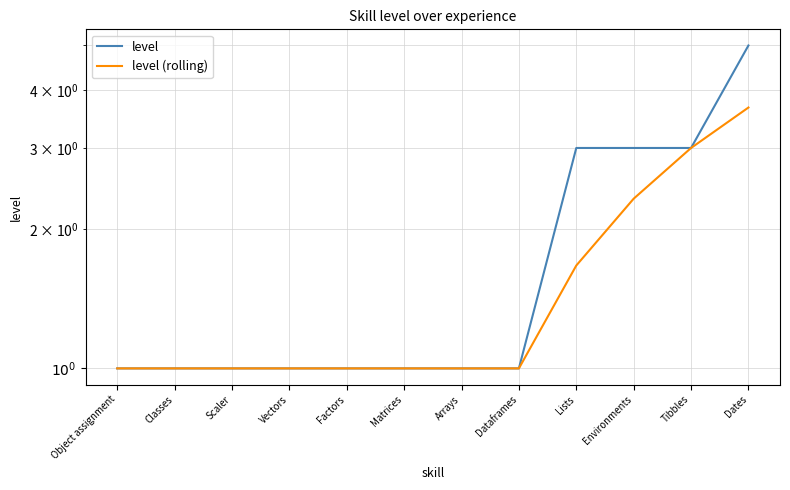

Which series has the largest range (max minus min)?

level